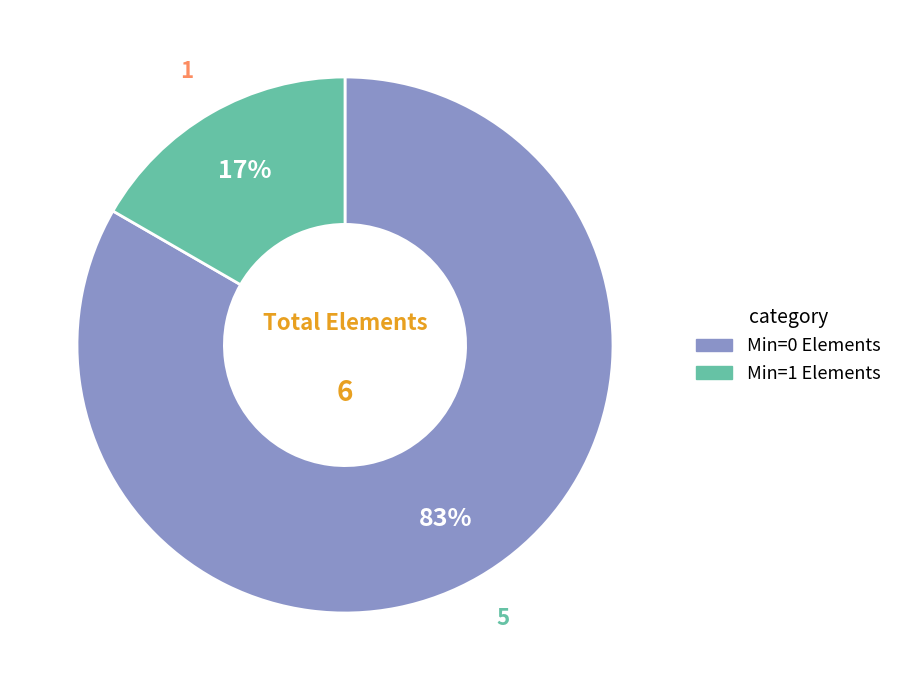

Is there any slice that represents more than half of the pie?

Yes